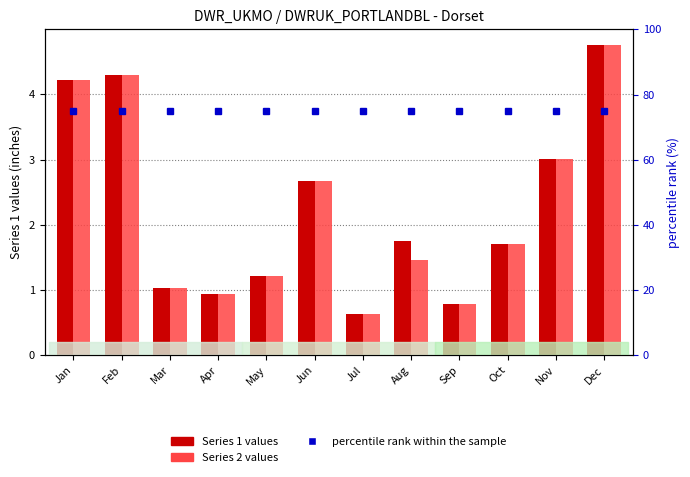

What is the total value across all series at Apr?

76.9